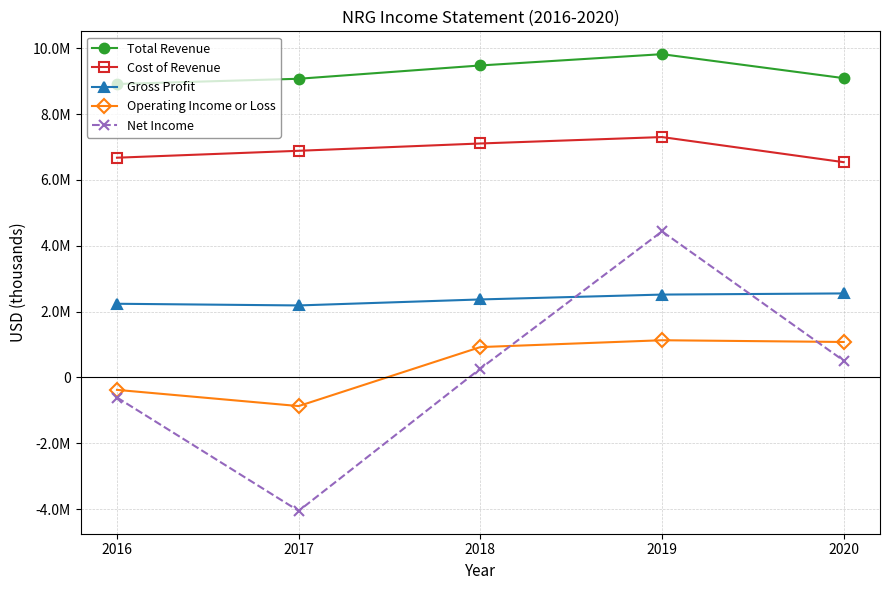

Which category has the lowest value in the Total Revenue series?

2016